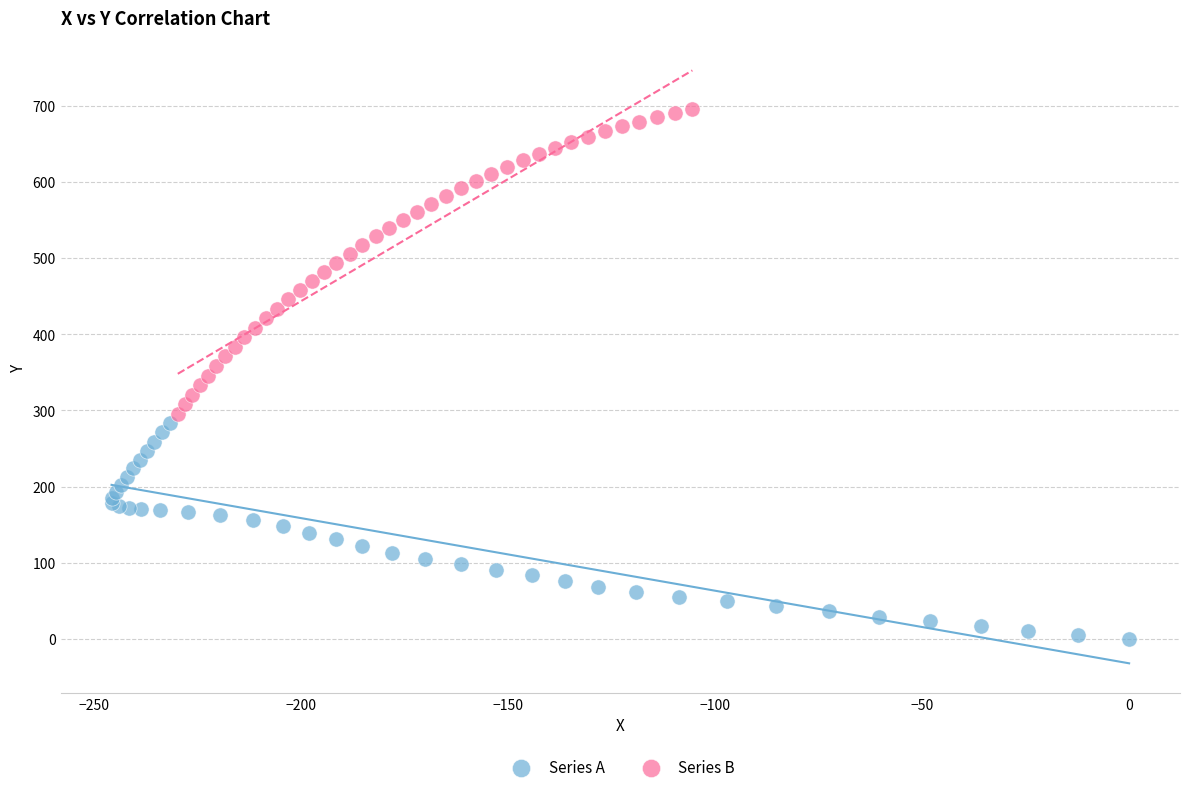

Which series has the widest spread of Y values?

Series B